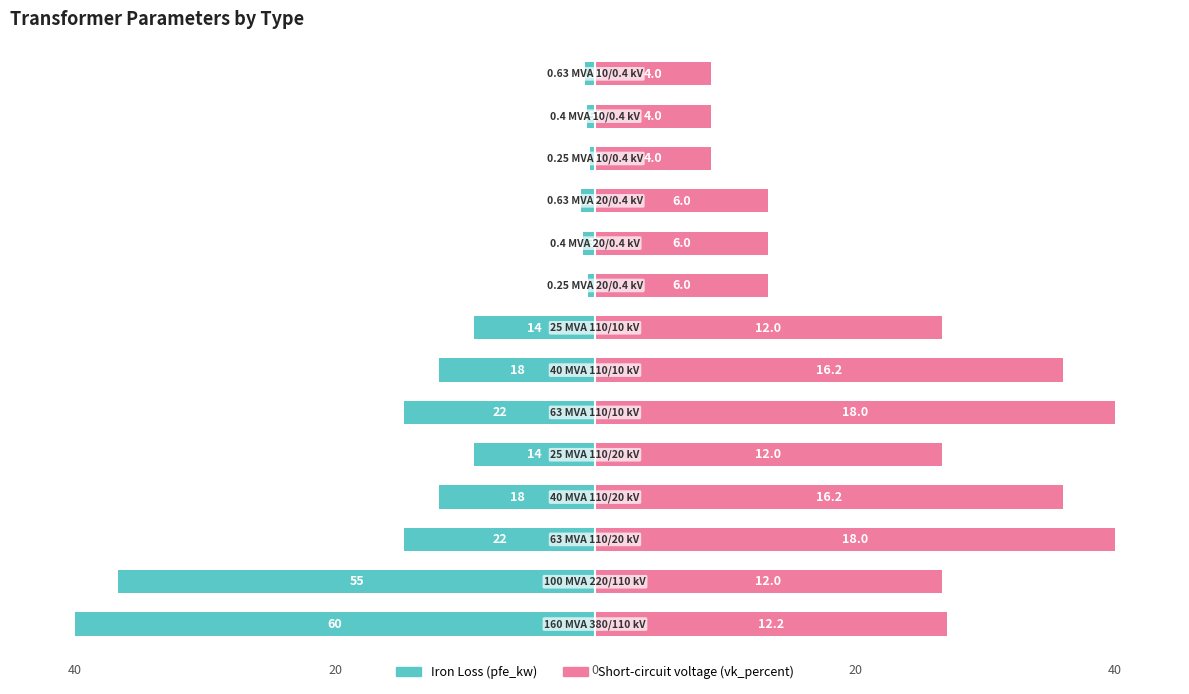

Reading left to right, transcribe all the data shown in this chart.

pfe_kw: -40.0	-36.7	-14.7	-12.0	-9.3	-14.7	-12.0	-9.3	-0.5	-0.9	-1.1	-0.4	-0.6	-0.8
vk_percent: 27.1	26.7	40.0	36.0	26.7	40.0	36.0	26.7	13.3	13.3	13.3	8.9	8.9	8.9